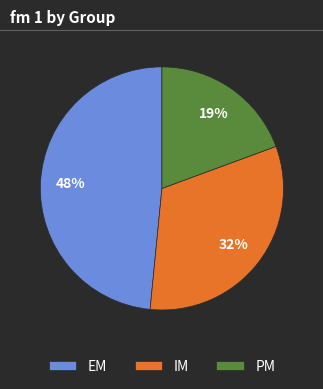

Is it true that PM is 6% of the pie?

False